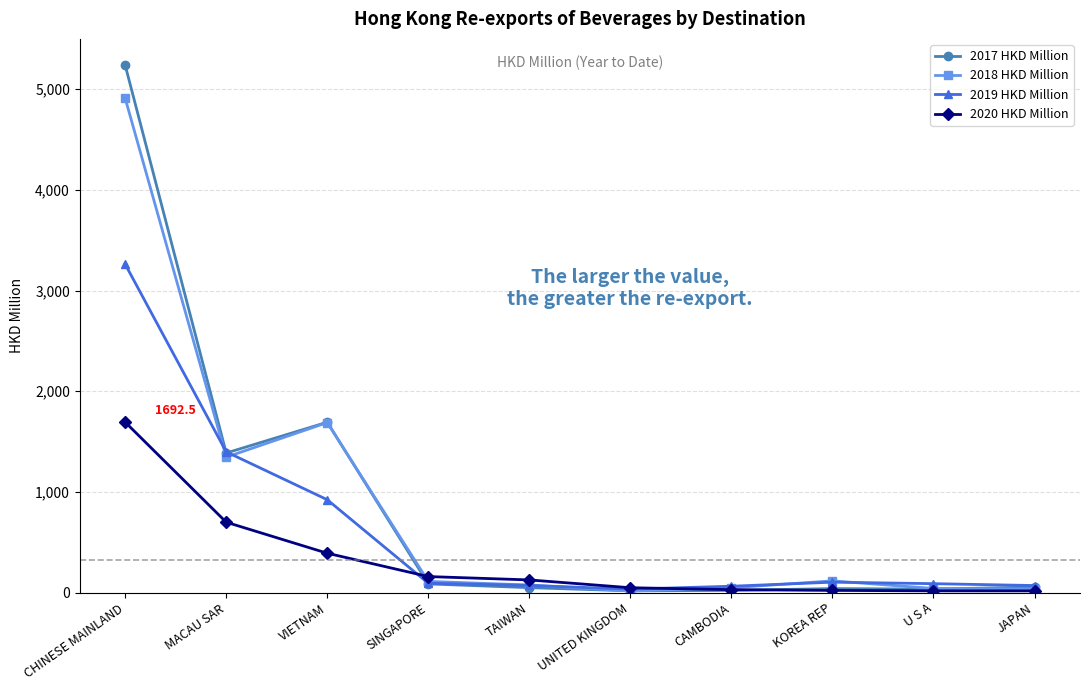

The 2018 HKD Million series shows 1345.0 at MACAU SAR. True or false?

True